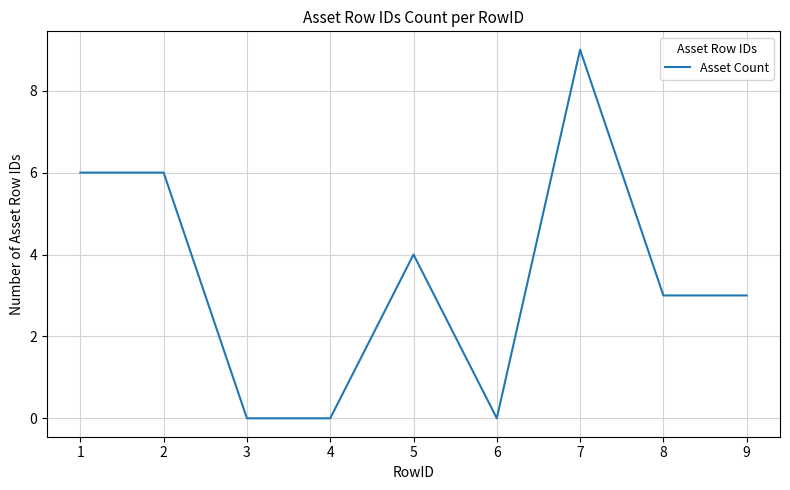

What is the greatest value displayed?

9